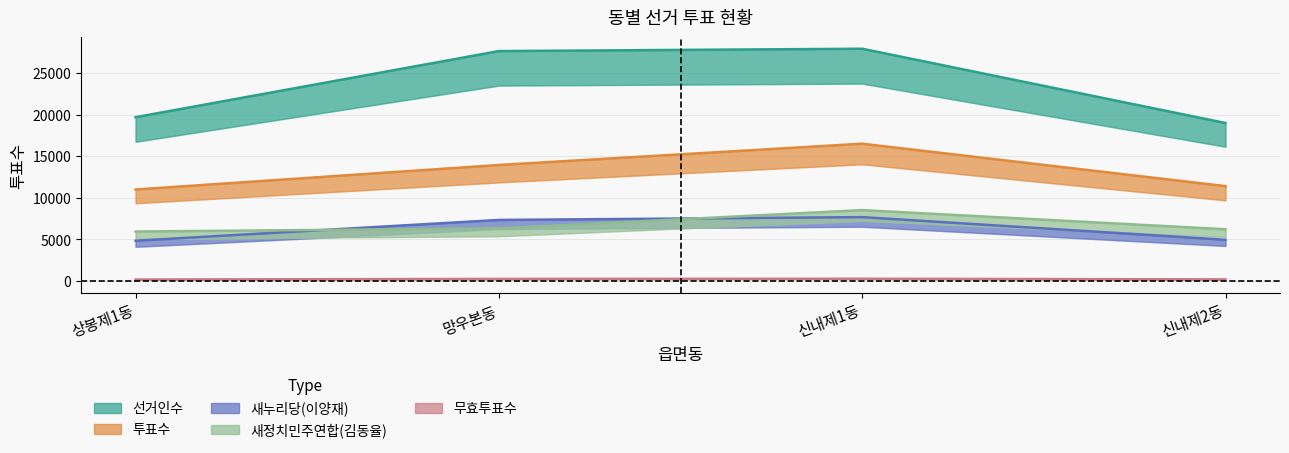

At which label does 무효투표수 first exceed 265?

신내제1동